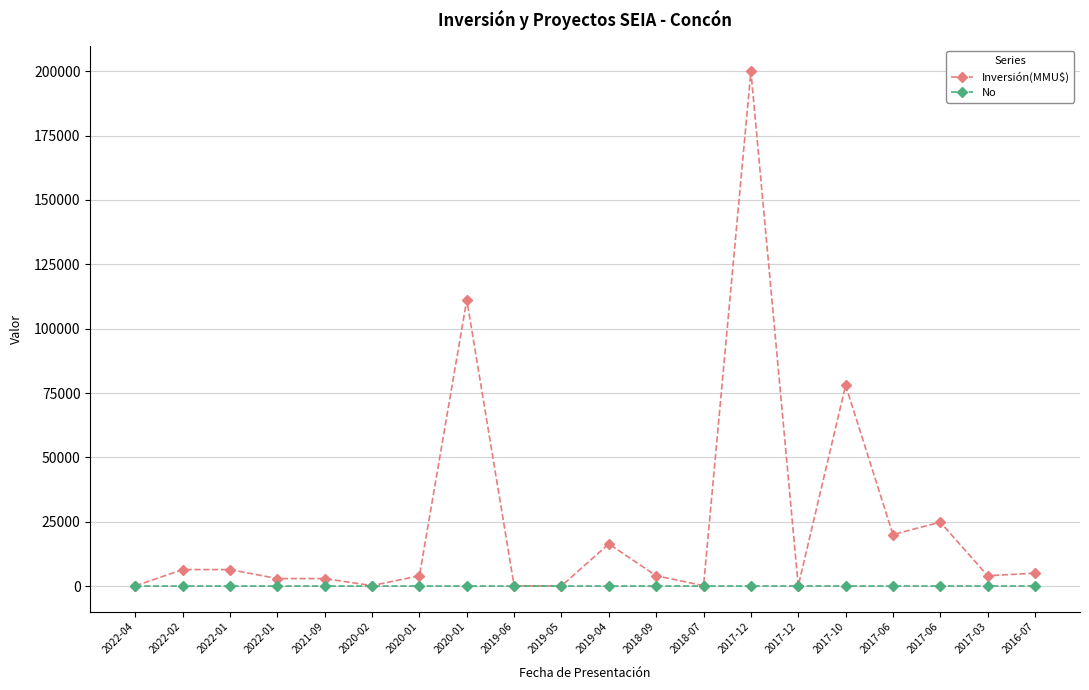

What are all the series names shown in the legend?

Inversión(MMU$), No